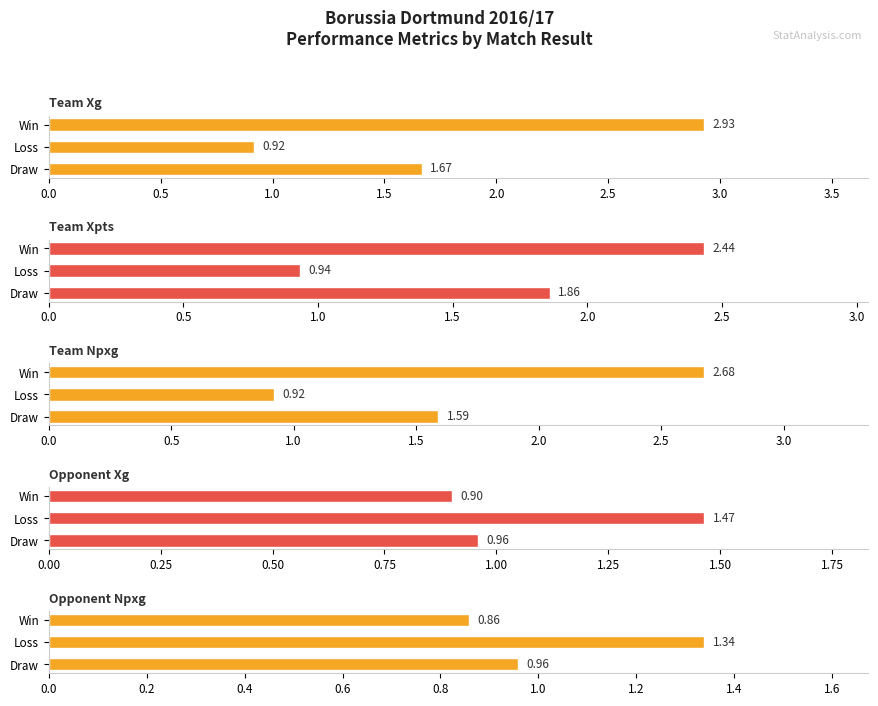

What is the value of the team_xG bar at the 1st from the left?

1.7